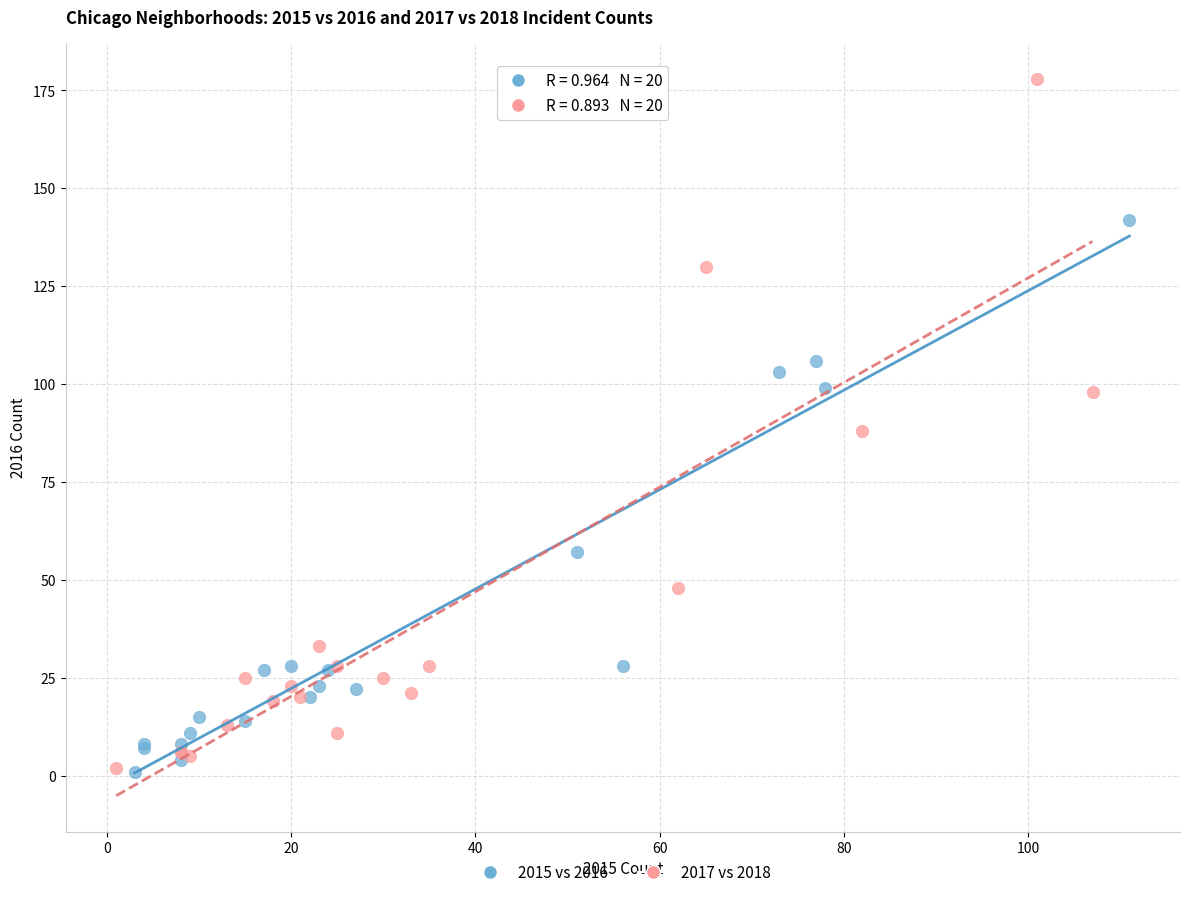

Which series reaches the maximum Y coordinate?

2017 vs 2018